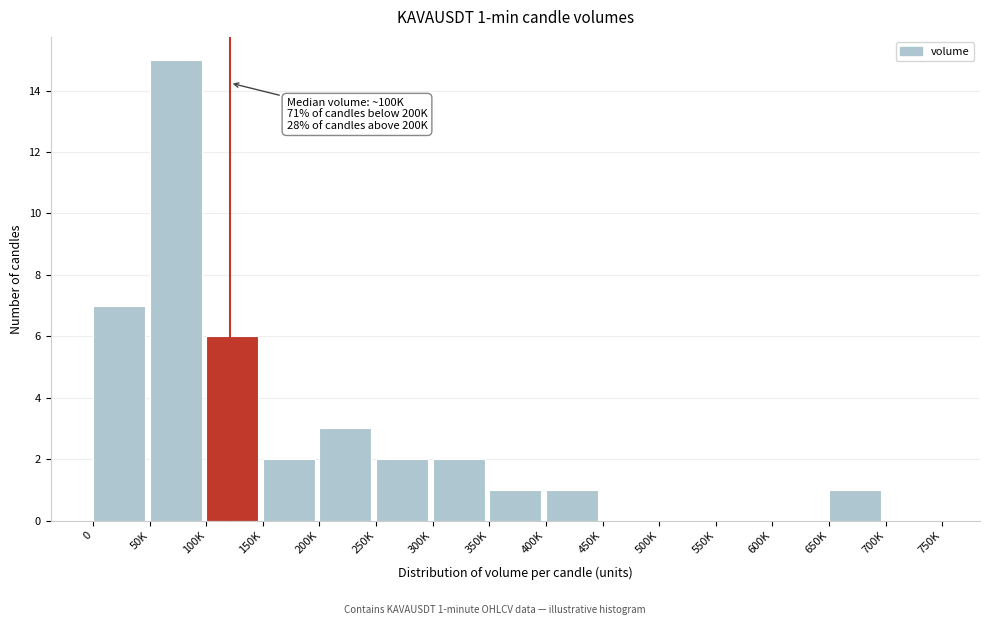

Reading right to left, what are all the values shown in this chart?

700K=0	650K=1	600K=0	550K=0	500K=0	450K=0	400K=1	350K=1	300K=2	250K=2	200K=3	150K=2	100K=6	50K=15	0=7